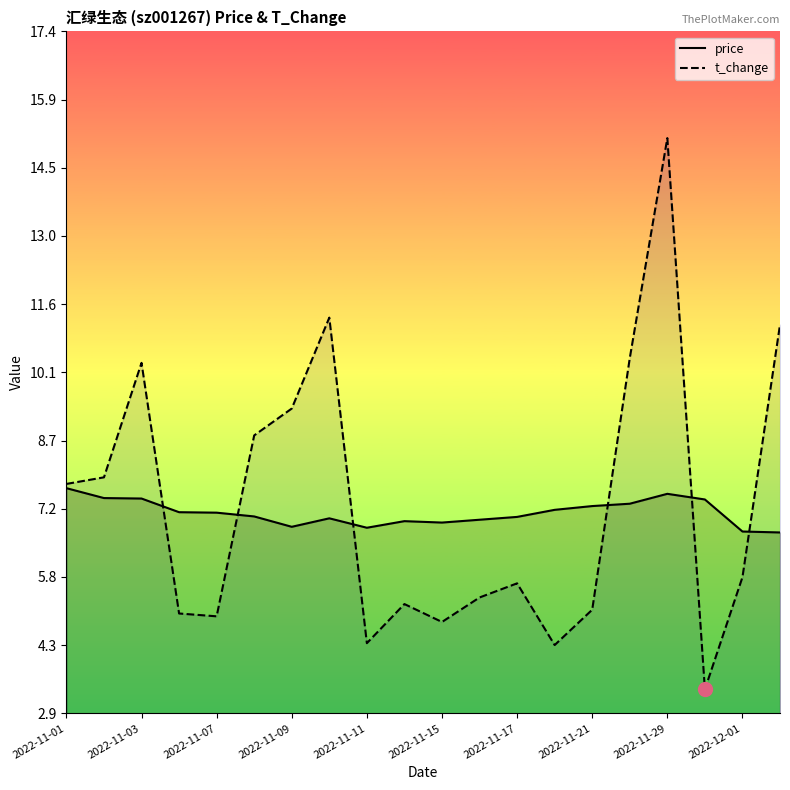

Reading right to left, list all the values displayed in this chart.

price: 6.7	6.8	7.4	7.5	7.3	7.3	7.2	7.1	7.0	6.9	7.0	6.8	7.0	6.8	7.1	7.2	7.2	7.5	7.5	7.7
t_change: 11.1	5.8	3.4	15.1	10.4	5.1	4.3	5.7	5.3	4.8	5.2	4.4	11.3	9.4	8.8	5.0	5.0	10.3	7.9	7.8